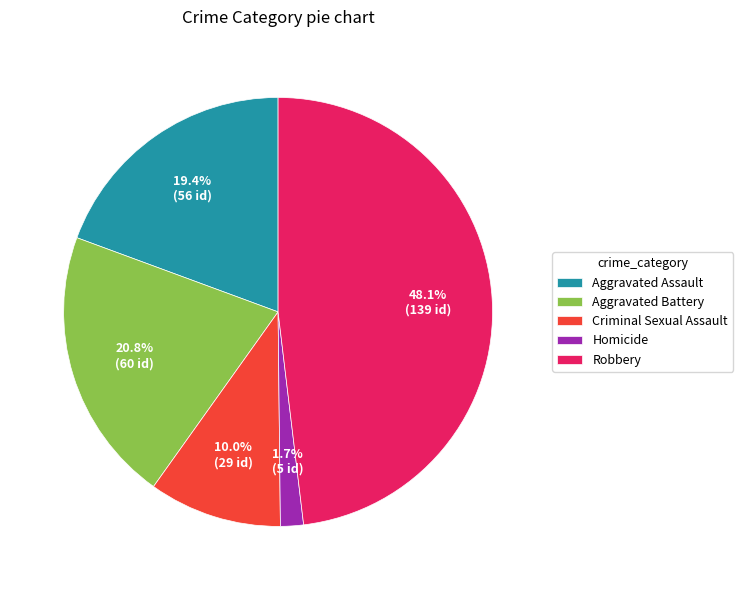

Combined, do Aggravated Assault and Robbery account for over 50%?

Yes